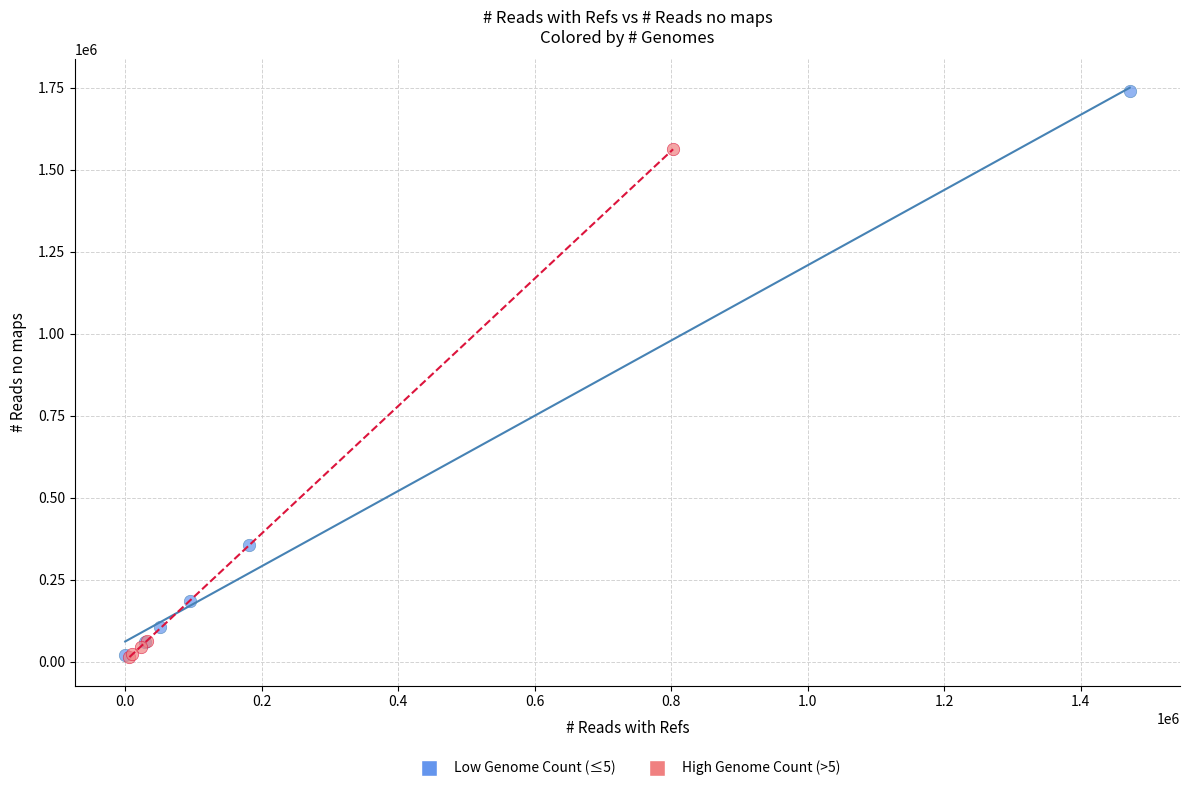

Which series has the widest spread of Y values?

Low Genome Count (≤5)